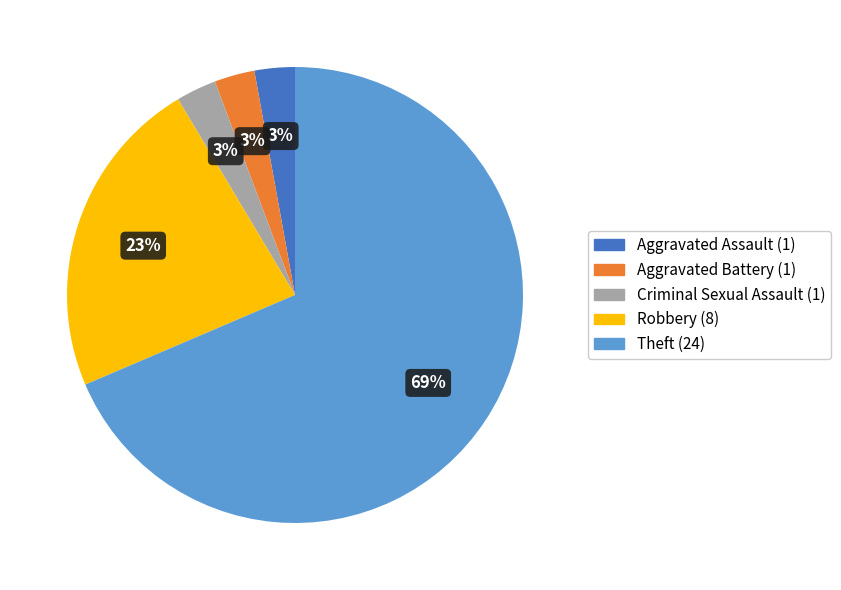

True or false: Aggravated Battery accounts for 3% of the total.

True